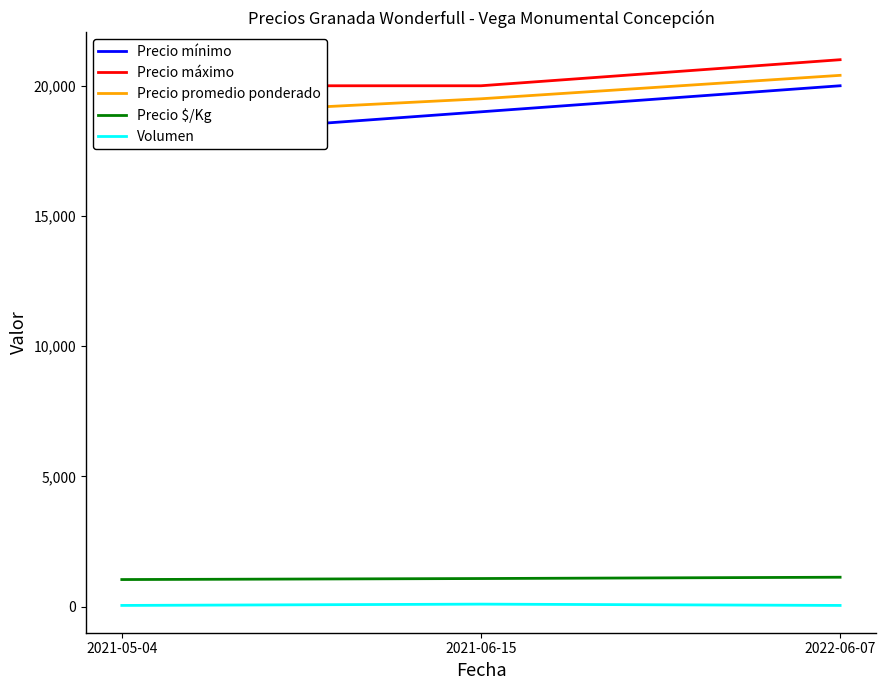

What is the maximum value shown in the chart?

21000